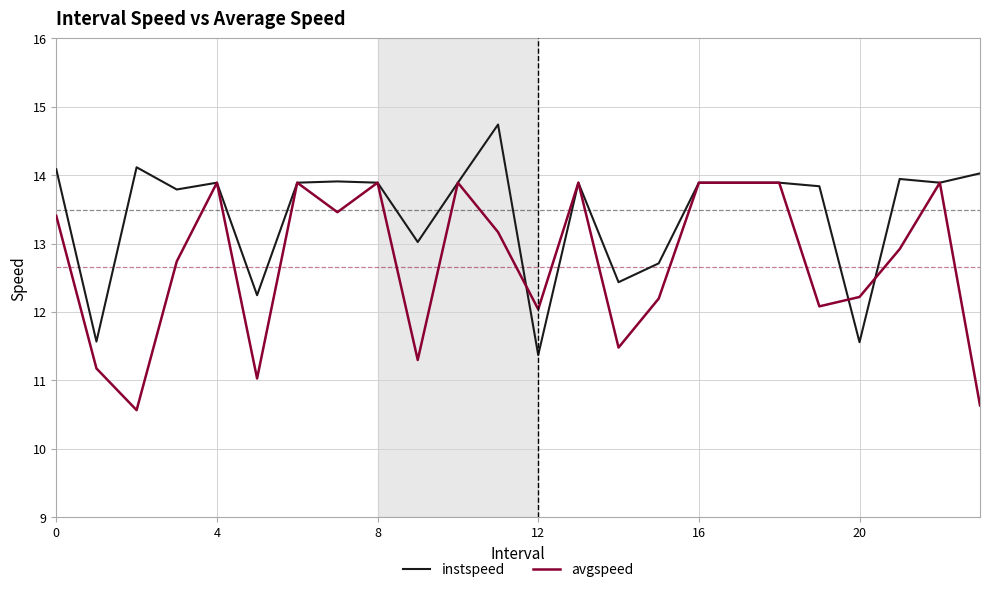

What is the smallest value displayed?

10.6